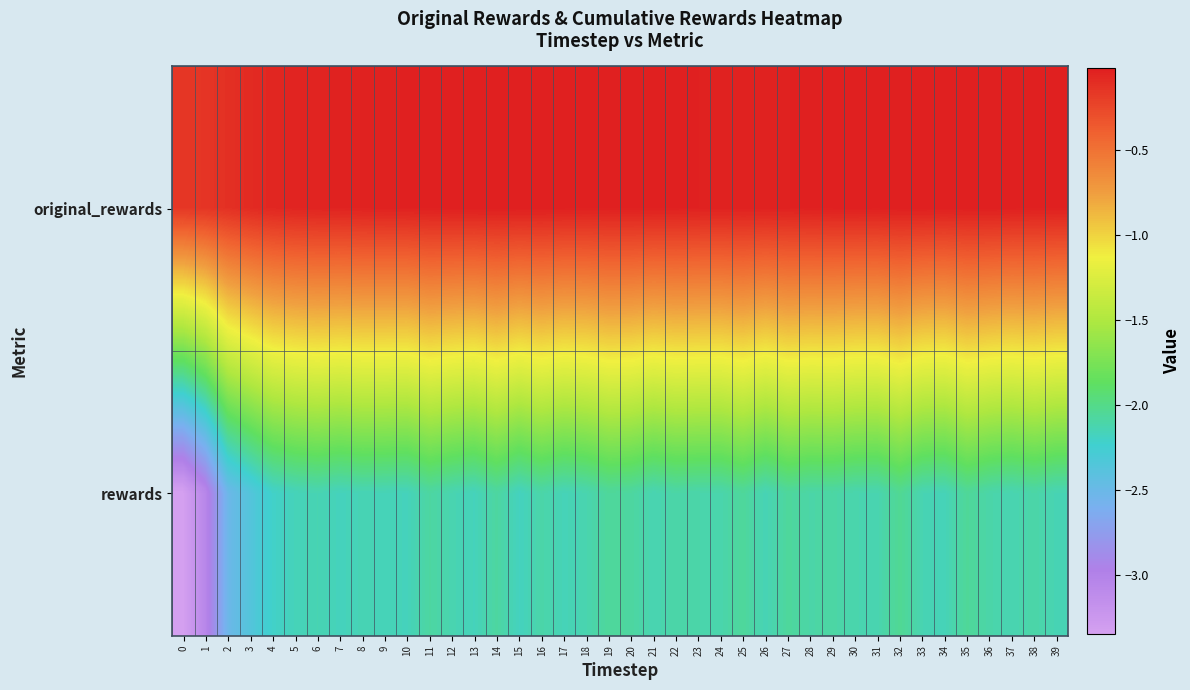

Reading left to right, transcribe all the data shown in this chart.

original_rewards: 0=-0.2	1=-0.1	2=-0.1	3=-0.1	4=-0.1	5=-0.1	6=-0.1	7=-0.0	8=-0.0	9=-0.0	10=-0.0	11=-0.0	12=-0.0	13=-0.0	14=-0.0	15=-0.0	16=-0.0	17=-0.0	18=-0.0	19=-0.0	20=-0.0	21=-0.0	22=-0.0	23=-0.0	24=-0.0	25=-0.0	26=-0.0	27=-0.0	28=-0.0	29=-0.0	30=-0.0	31=-0.0	32=-0.0	33=-0.0	34=-0.0	35=-0.0	36=-0.0	37=-0.0	38=-0.0	39=-0.0
rewards: 0=-3.3	1=-3.1	2=-2.5	3=-2.4	4=-2.2	5=-2.2	6=-2.1	7=-2.2	8=-2.1	9=-2.2	10=-2.2	11=-2.1	12=-2.1	13=-2.2	14=-2.1	15=-2.2	16=-2.1	17=-2.2	18=-2.1	19=-2.1	20=-2.1	21=-2.1	22=-2.1	23=-2.1	24=-2.1	25=-2.1	26=-2.1	27=-2.1	28=-2.1	29=-2.1	30=-2.1	31=-2.1	32=-2.0	33=-2.1	34=-2.2	35=-2.1	36=-2.1	37=-2.1	38=-2.1	39=-2.1